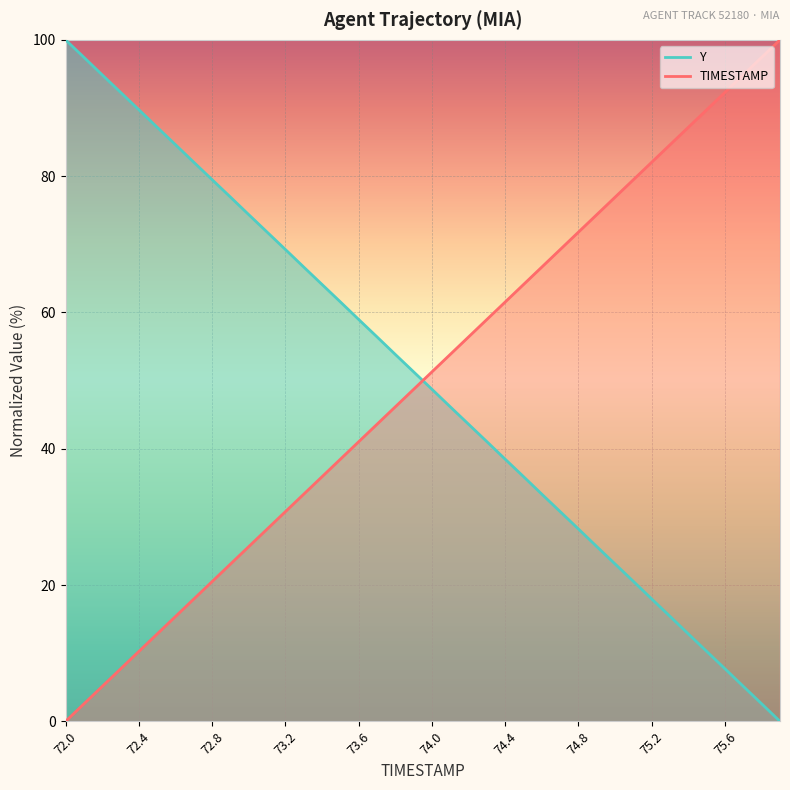

List the series in order of their peak value, lowest first.

TIMESTAMP, Y